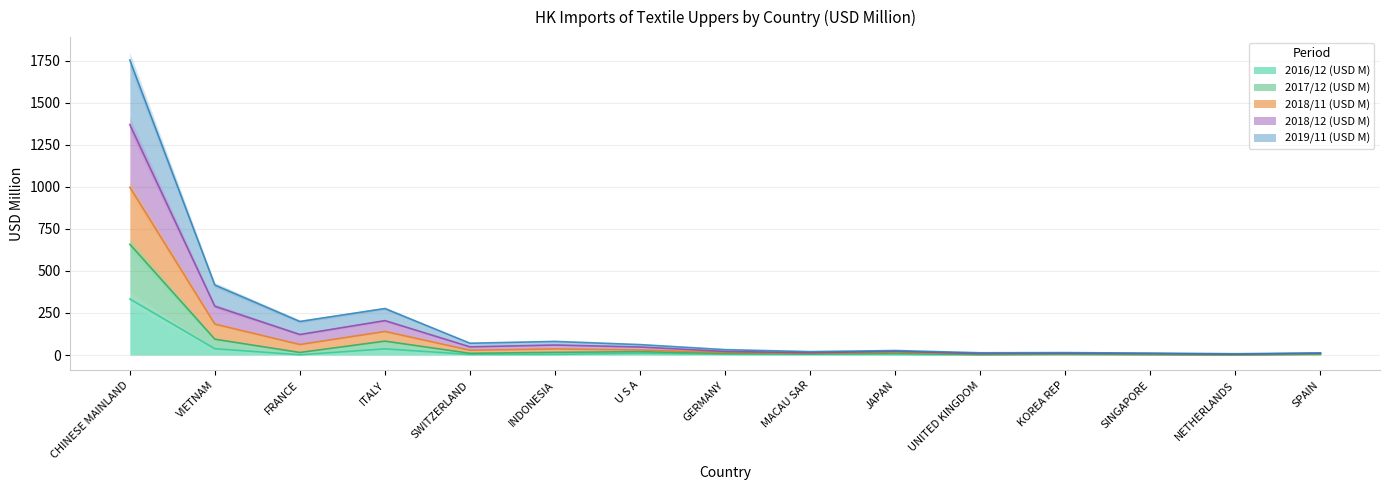

What is the label of the 12th point from the right?

ITALY